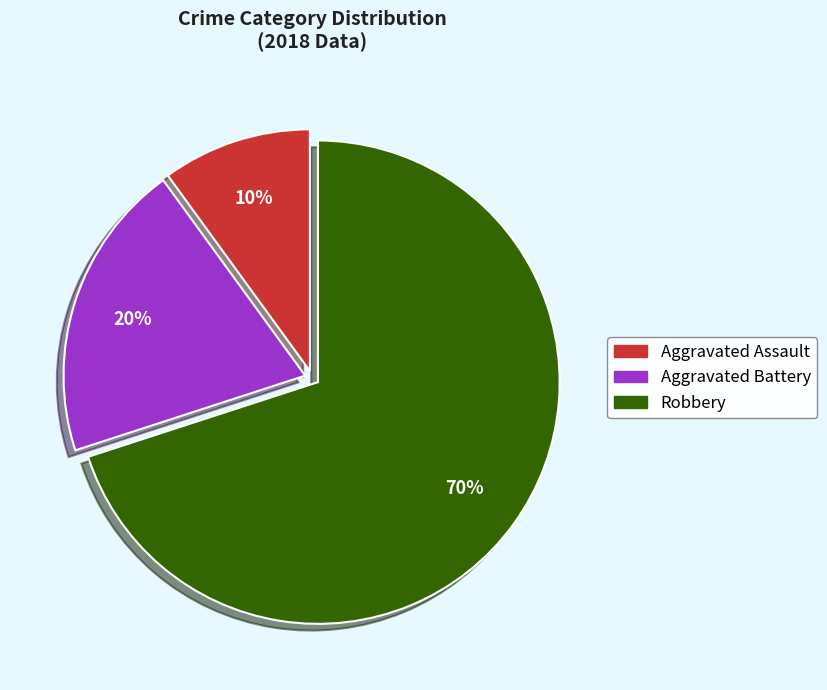

To the nearest percent, what is the average slice percentage?

33%